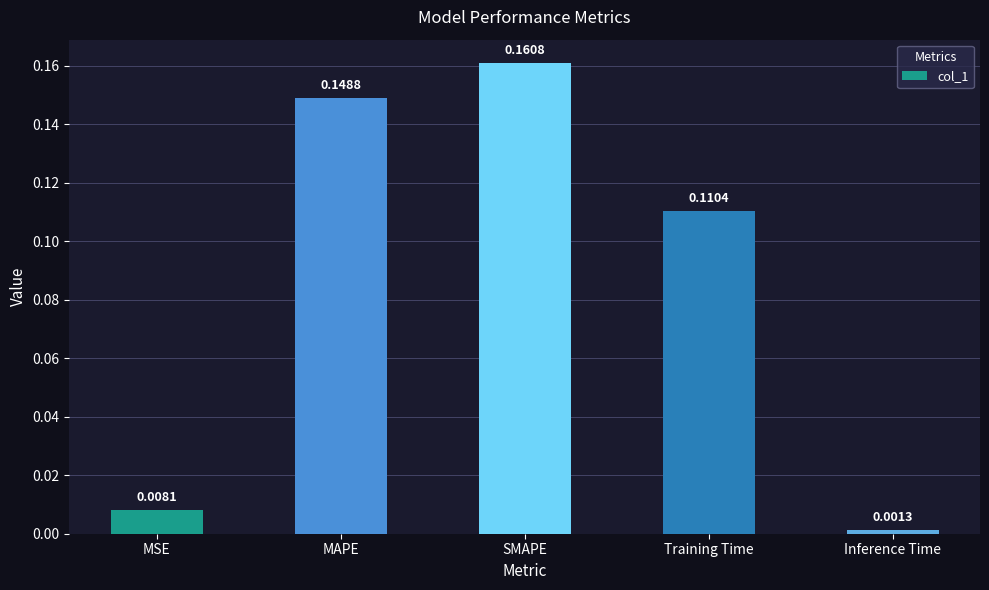

Between Inference Time and MSE, which is larger?

MSE